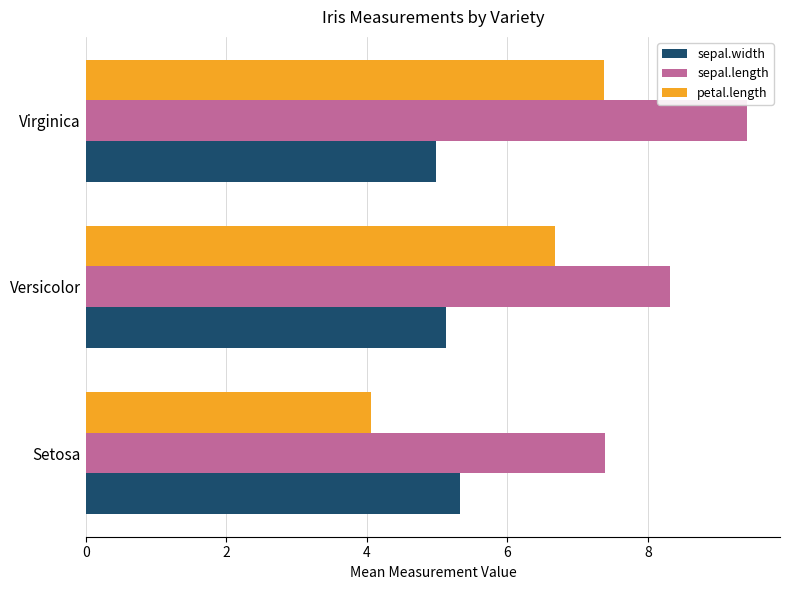

What is the total value across all series at Setosa?

16.8